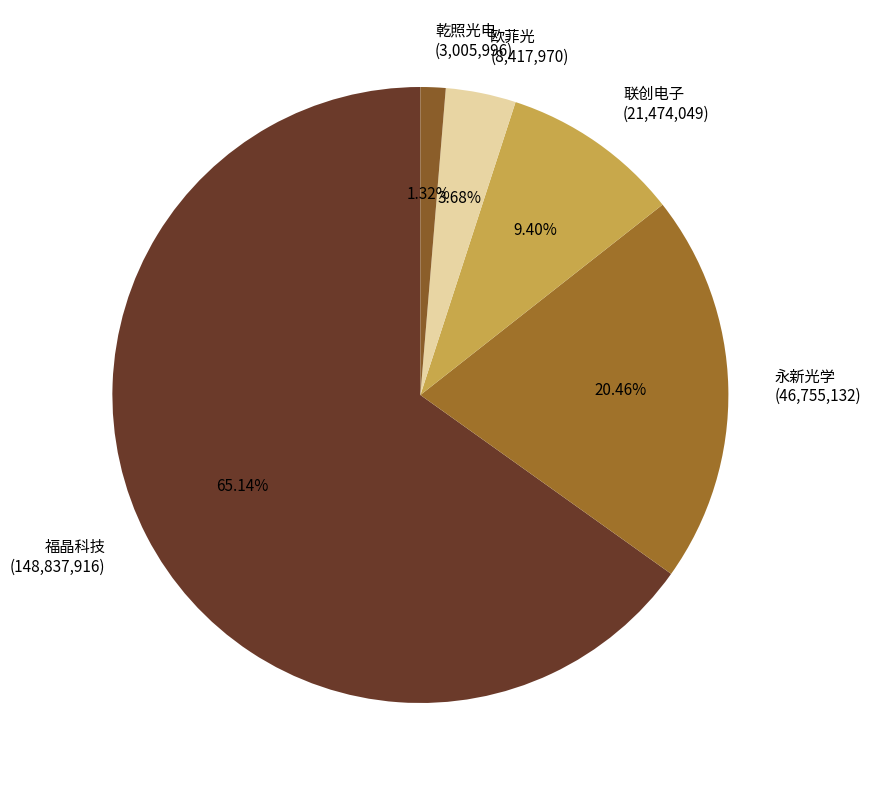

What percentage is the 乾照光电 slice, to the nearest percent?

1%